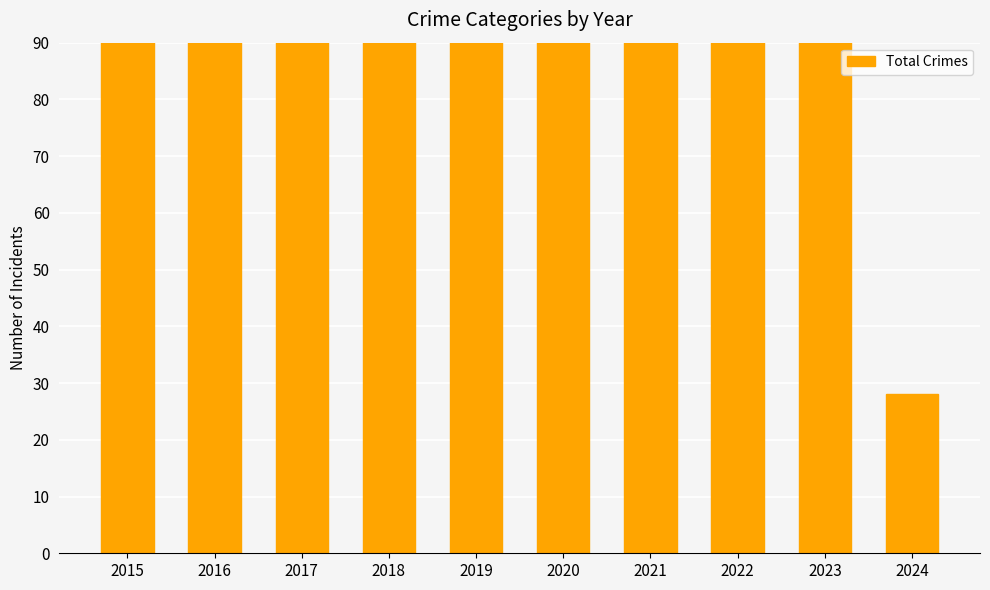

List the labels in order of value, largest first.

2023, 2016, 2022, 2021, 2018, 2017, 2020, 2019, 2015, 2024